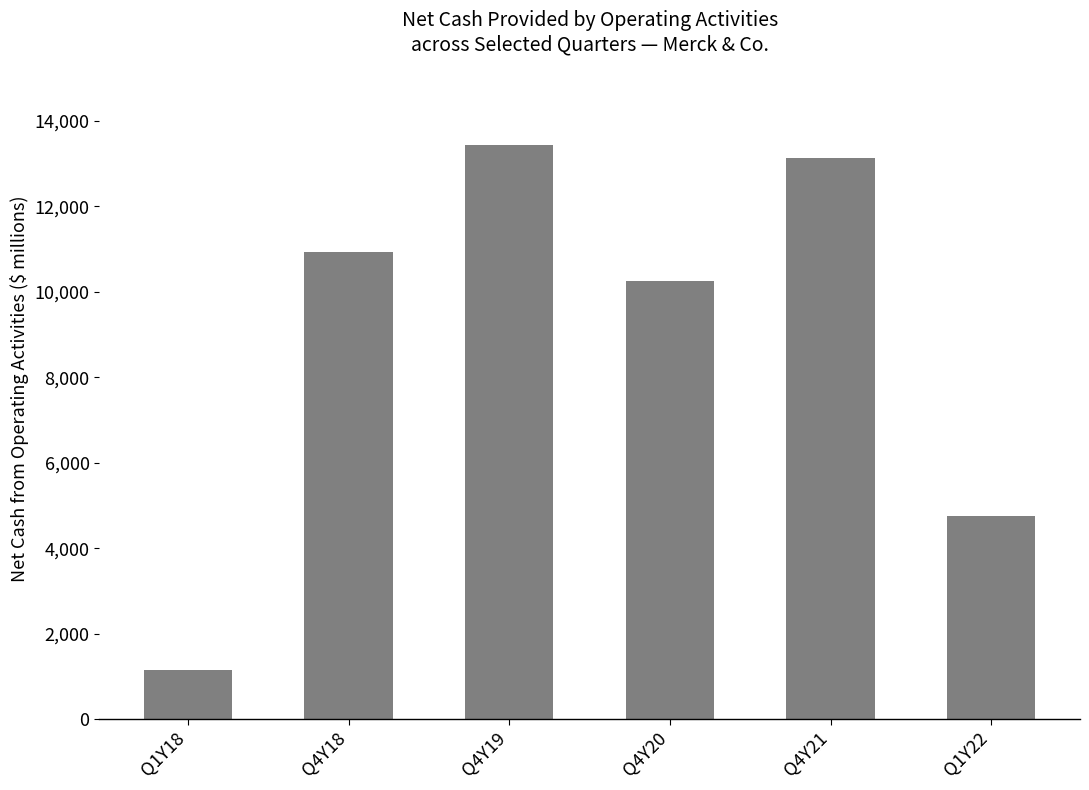

Does the chart contain stacked bars?

No